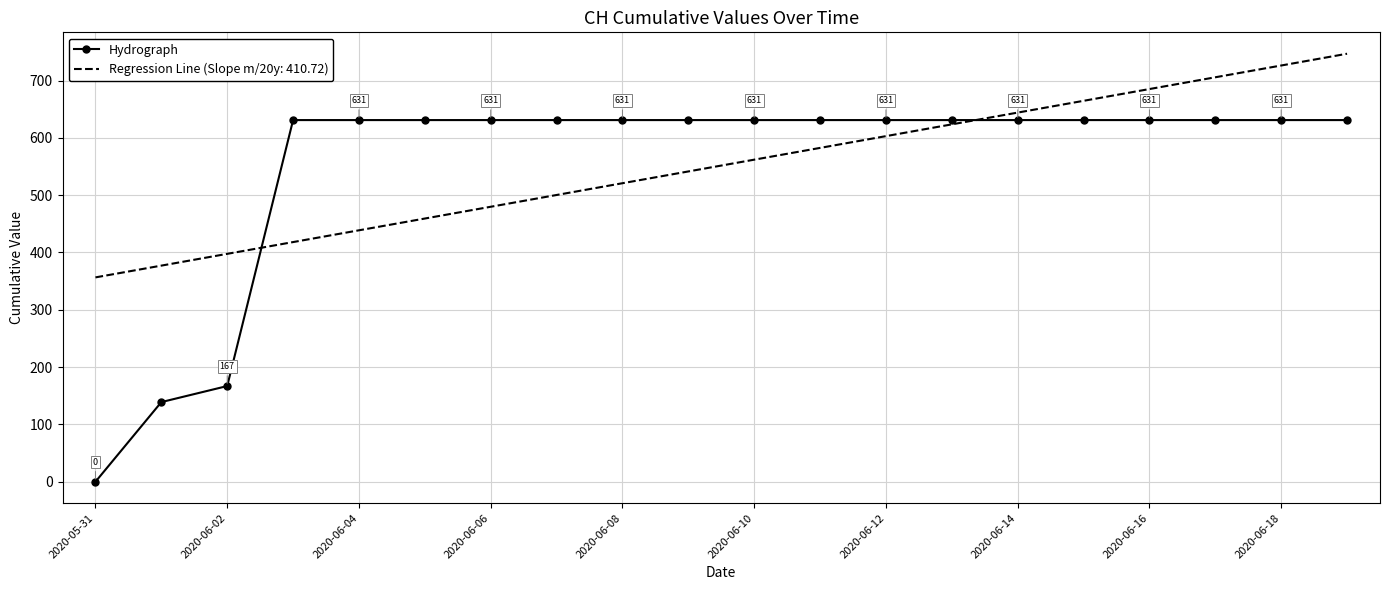

List the series in order of their peak value, lowest first.

Hydrograph, Regression Line (Slope m/20y: 410.72)